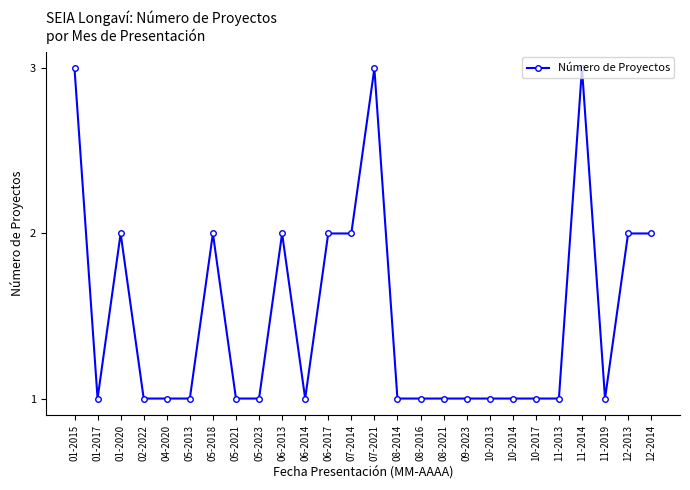

Count the values in the range 1 to 2.

23